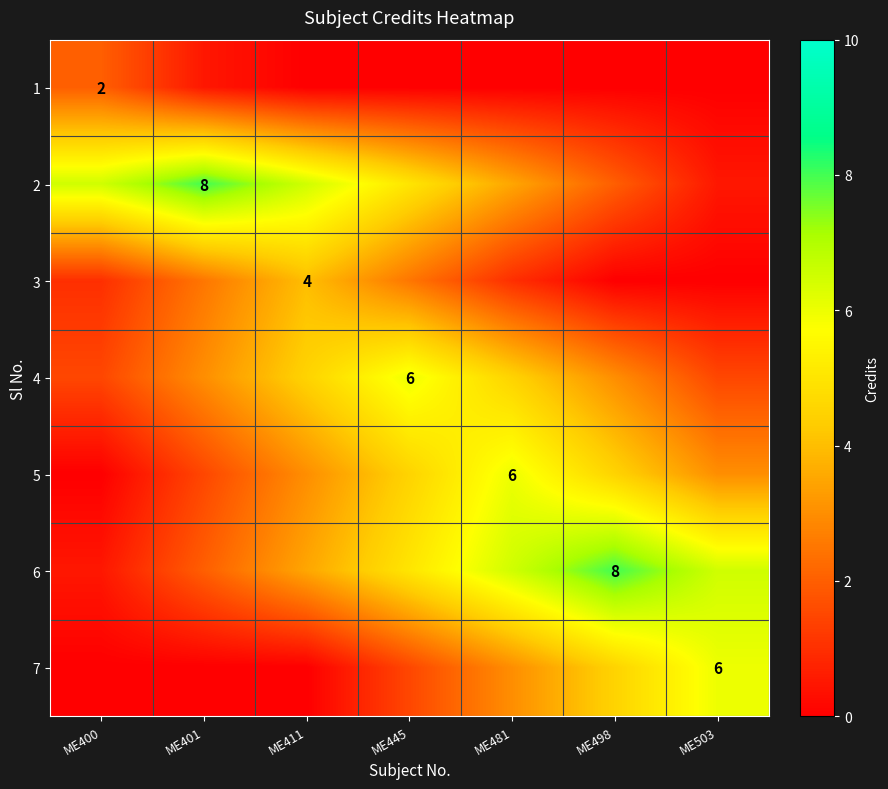

True or false: 4 has a value of 10.4 at ME445.

False